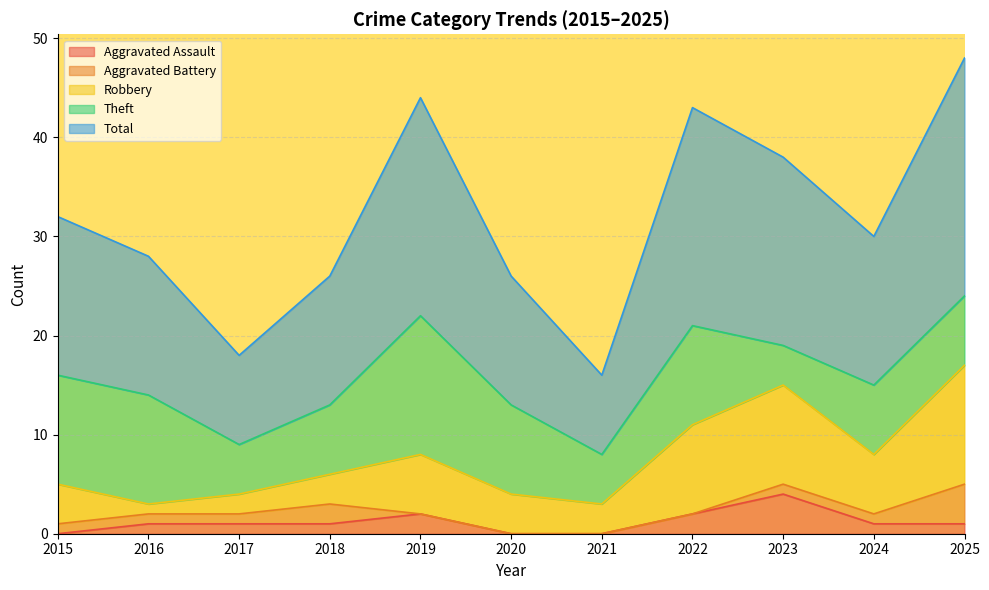

What is the average value of the Aggravated Assault series?

1